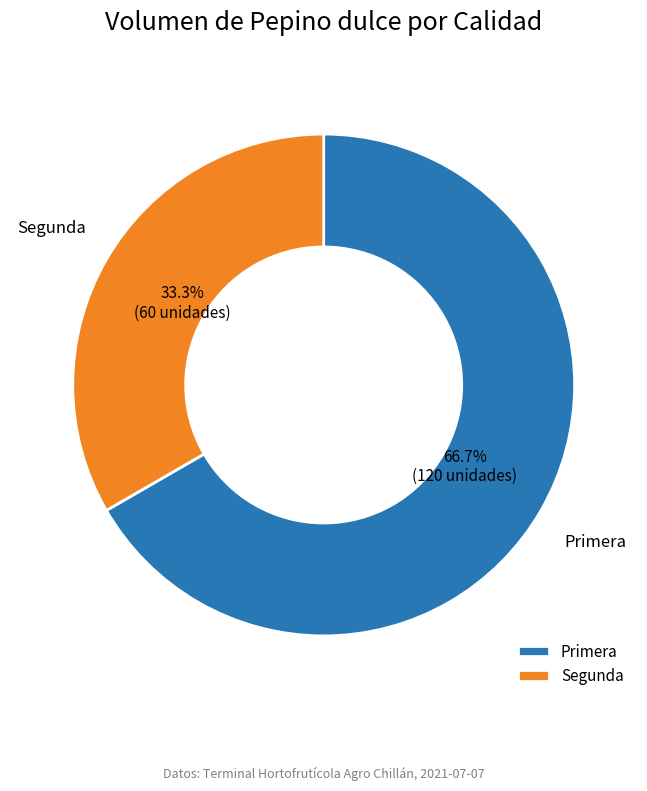

Rank the categories by value from lowest to highest.

Segunda, Primera